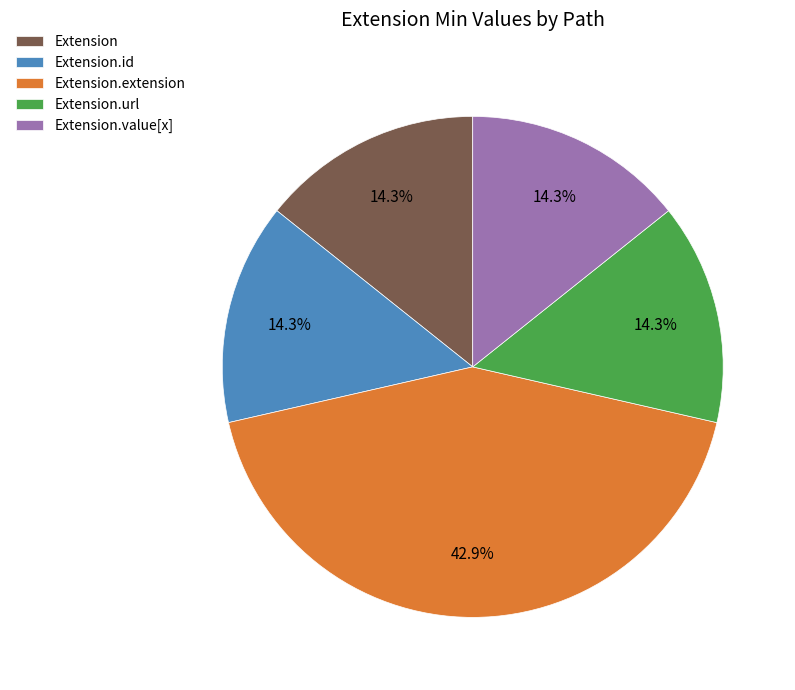

What is the largest slice in the pie chart?

Extension.extension